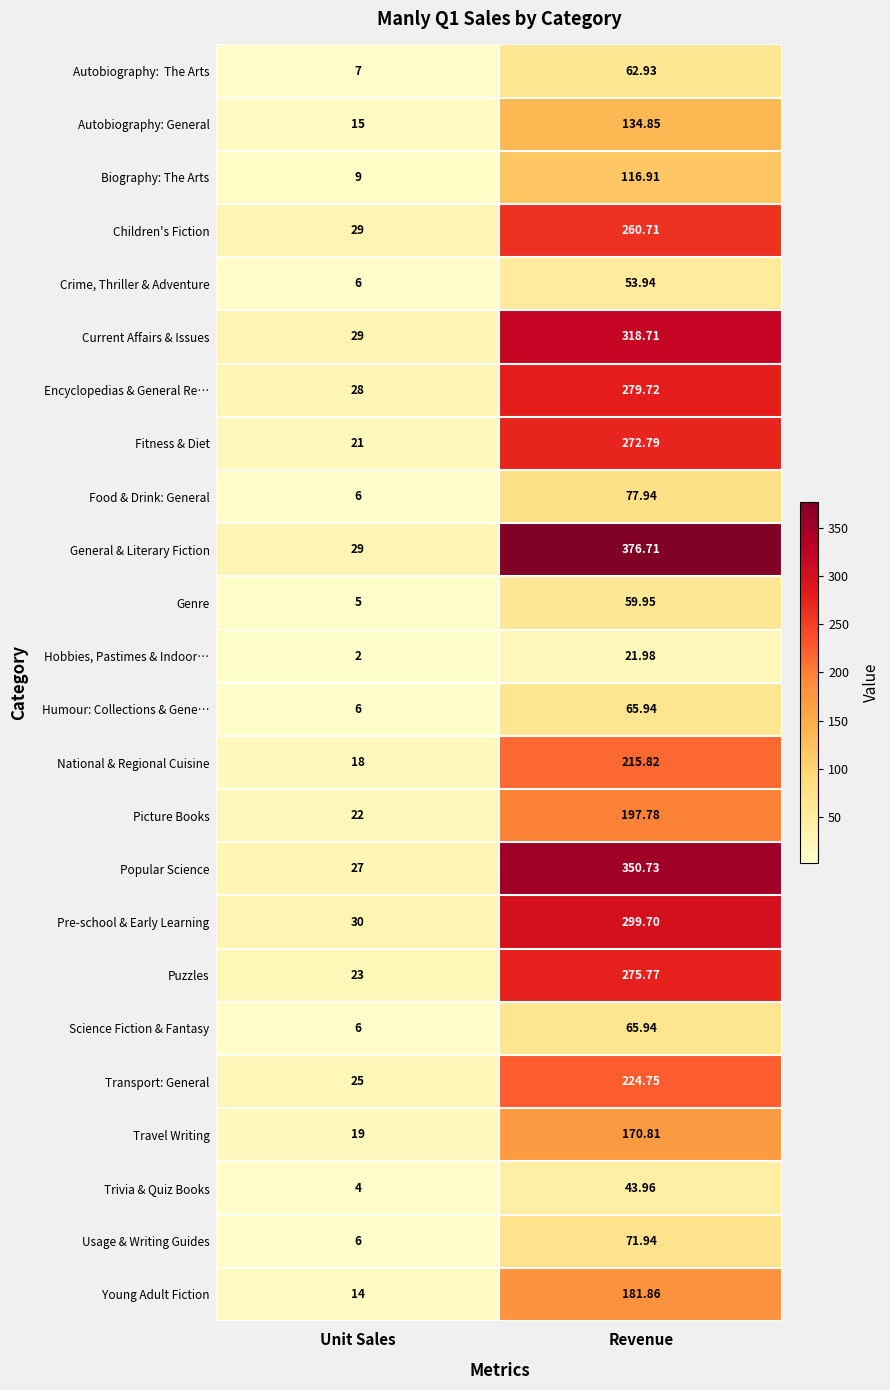

Which label corresponds to the smallest value in the chart?

Unit Sales